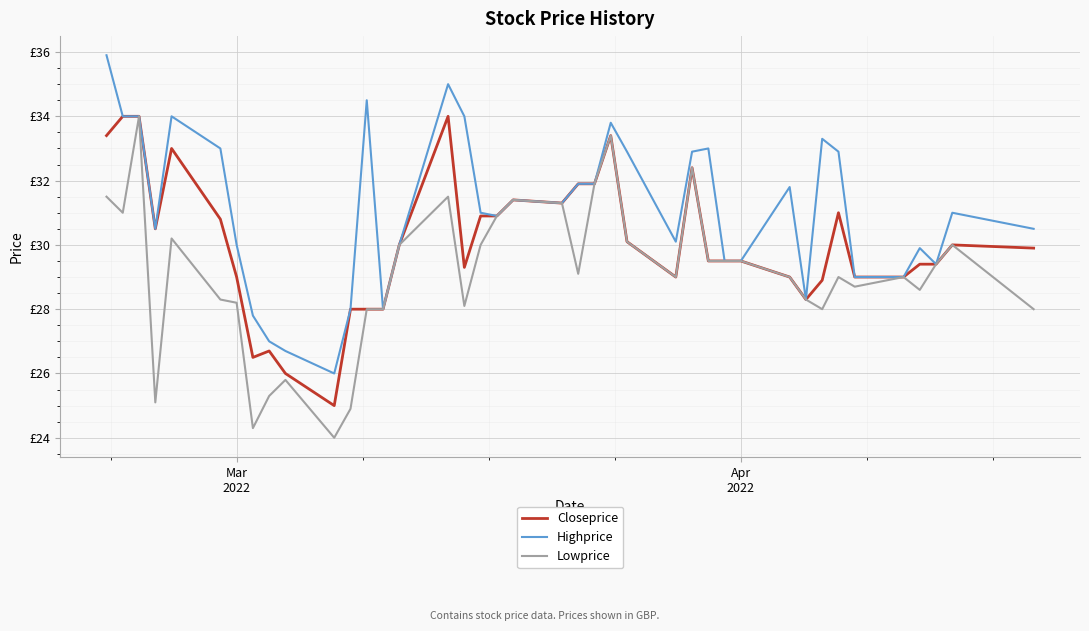

What are all the series names shown in the legend?

Closeprice, Highprice, Lowprice